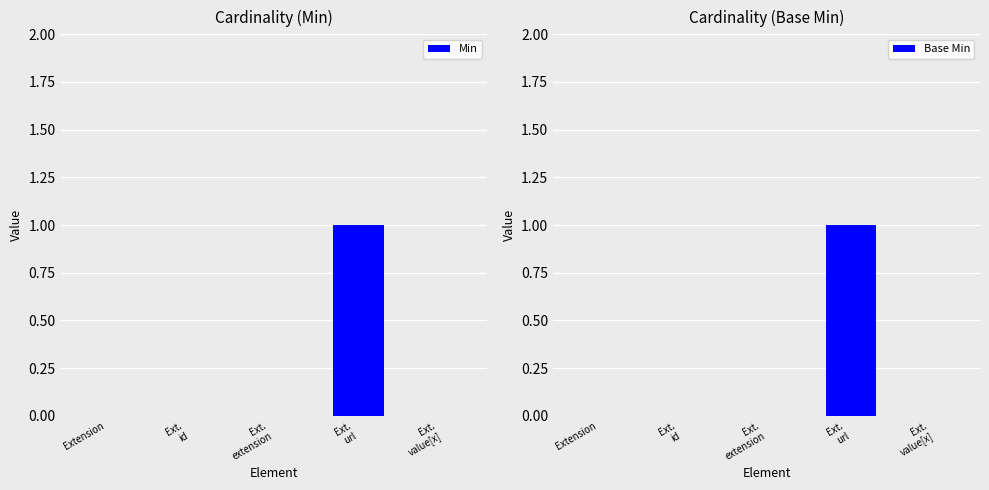

How many data points in Base Min are above 0?

1